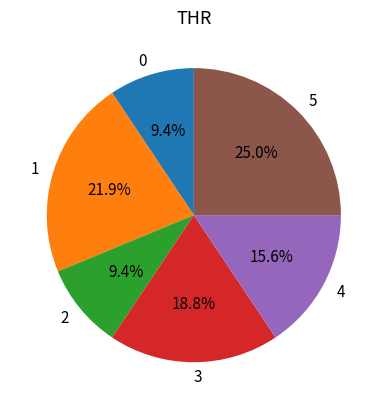

To the nearest percent, what is the difference between the largest and smallest slice percentages?

16%